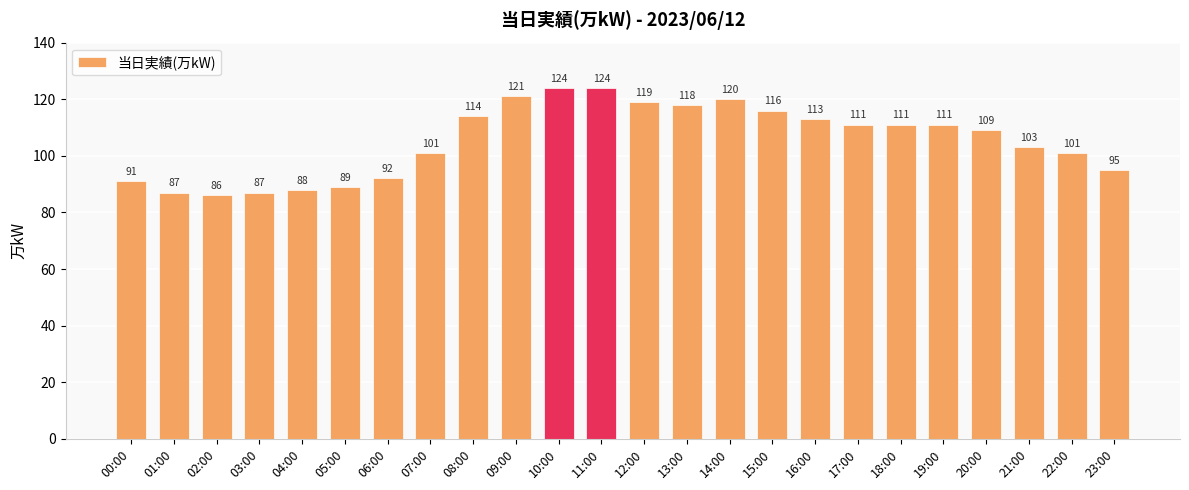

What is the maximum value shown in the chart?

124